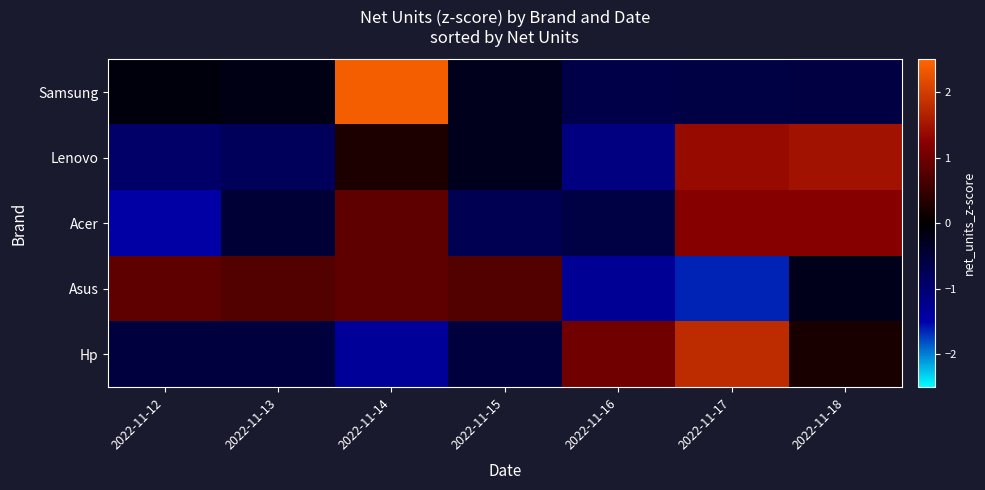

Reading right to left, transcribe all the data shown in this chart.

Samsung: 2022-11-18=-0.6	2022-11-17=-0.6	2022-11-16=-0.6	2022-11-15=-0.2	2022-11-14=2.4	2022-11-13=-0.2	2022-11-12=-0.1
Lenovo: 2022-11-18=1.5	2022-11-17=1.4	2022-11-16=-1.1	2022-11-15=-0.3	2022-11-14=0.3	2022-11-13=-0.8	2022-11-12=-0.9
Acer: 2022-11-18=1.2	2022-11-17=1.2	2022-11-16=-0.6	2022-11-15=-0.7	2022-11-14=0.9	2022-11-13=-0.5	2022-11-12=-1.5
Asus: 2022-11-18=-0.2	2022-11-17=-1.6	2022-11-16=-1.3	2022-11-15=0.7	2022-11-14=0.8	2022-11-13=0.7	2022-11-12=0.8
Hp: 2022-11-18=0.2	2022-11-17=1.8	2022-11-16=1.0	2022-11-15=-0.6	2022-11-14=-1.3	2022-11-13=-0.6	2022-11-12=-0.6